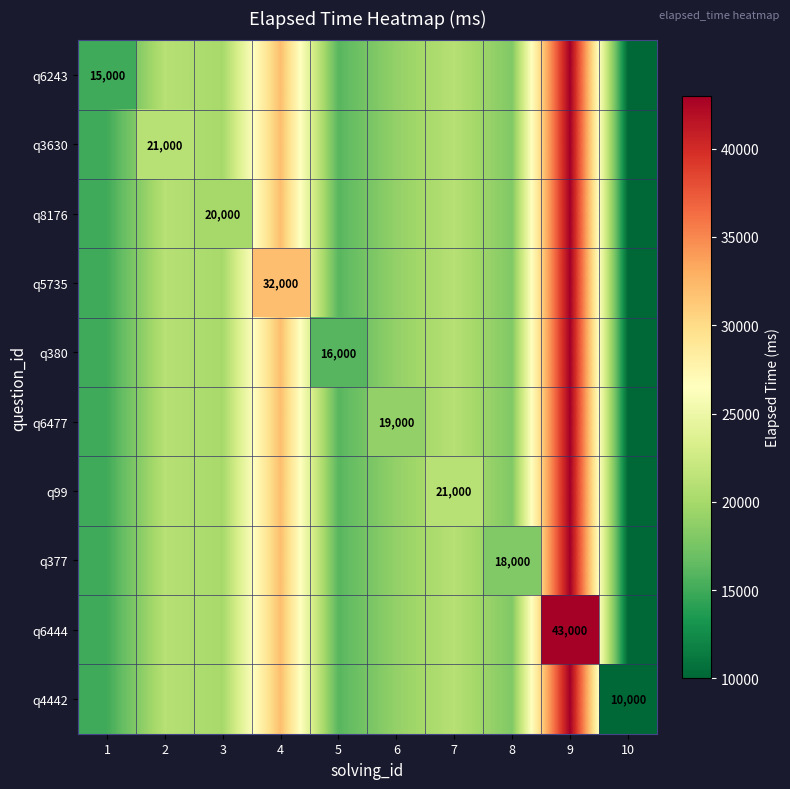

Which has a higher value, 4 or 9?

9